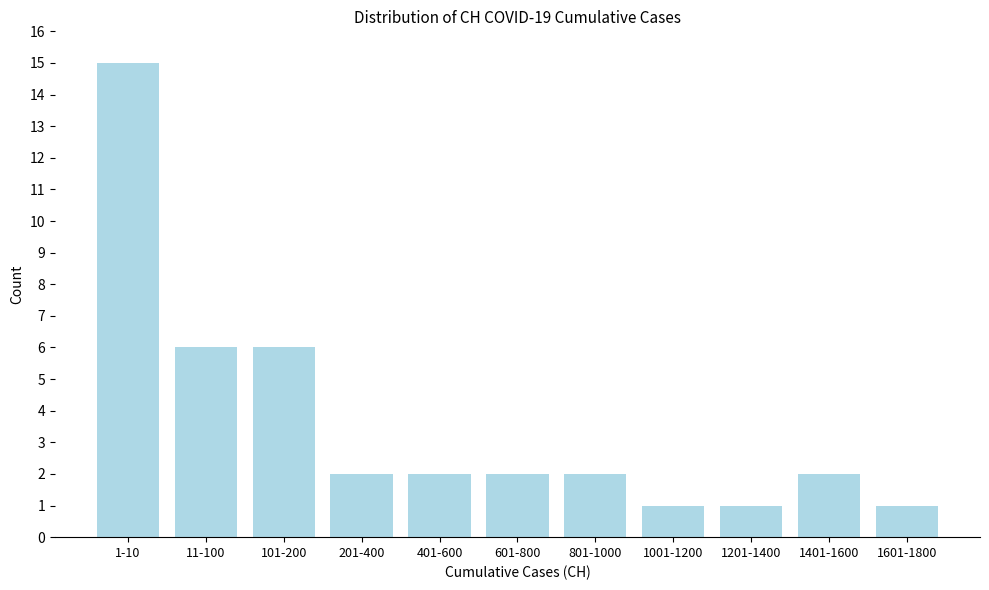

Reading left to right, extract all data points from this chart.

15	6	6	2	2	2	2	1	1	2	1